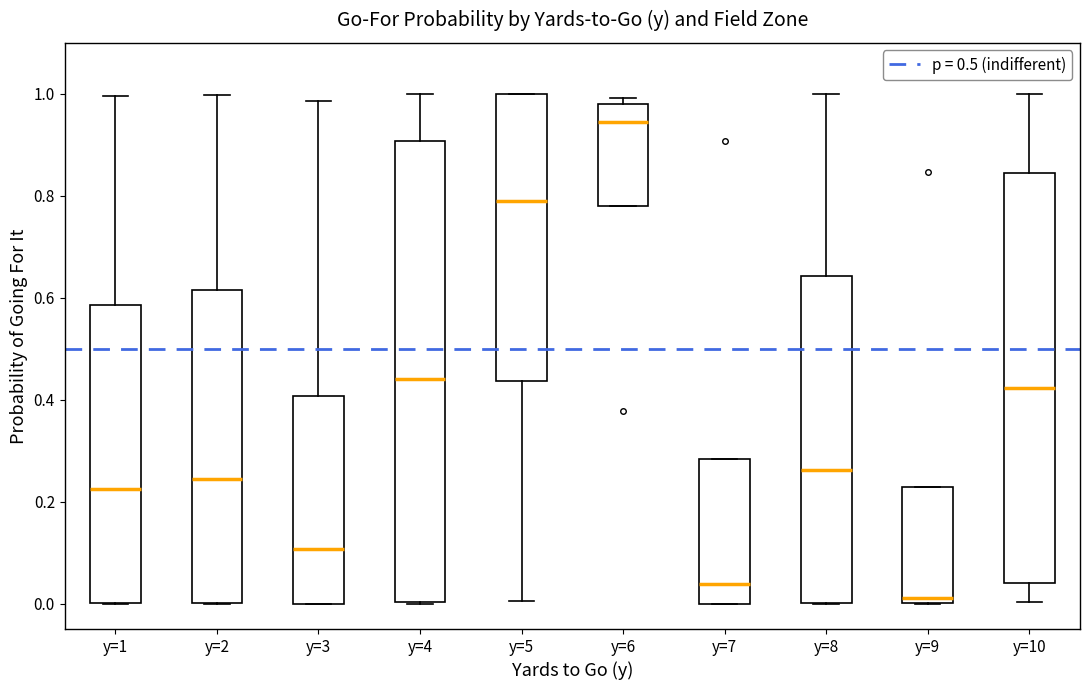

Reading left to right, transcribe this box plot: for each box, give where its median line is, the range the box spans, and where its two whiskers end, as read against the y-axis. The values are not printed on the chart, so give them approximately, as read against the axis.

y=1: median 0.22, box 0.00 to 0.58, whiskers 0.00 to 1.00
y=2: median 0.24, box 0.00 to 0.62, whiskers 0.00 to 1.00
y=3: median 0.10, box 0.00 to 0.40, whiskers 0.00 to 0.98
y=4: median 0.44, box 0.00 to 0.90, whiskers 0.00 to 1.00
y=5: median 0.80, box 0.44 to 1.00, whiskers 0.00 to 1.00
y=6: median 0.94, box 0.78 to 0.98, whiskers 0.78 to 1.00
y=7: median 0.04, box 0.00 to 0.28, whiskers 0.00 to 0.28
y=8: median 0.26, box 0.00 to 0.64, whiskers 0.00 to 1.00
y=9: median 0.02, box 0.00 to 0.22, whiskers 0.00 to 0.22
y=10: median 0.42, box 0.04 to 0.84, whiskers 0.00 to 1.00